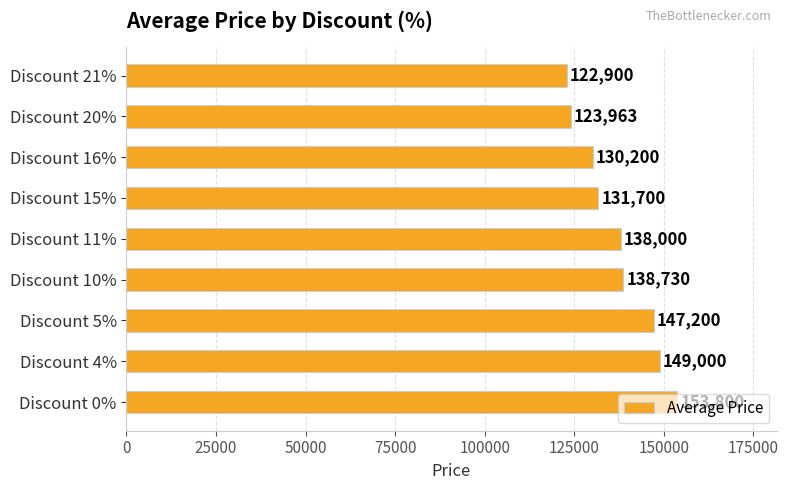

At which label is the value closest to 138350?

Discount 11%